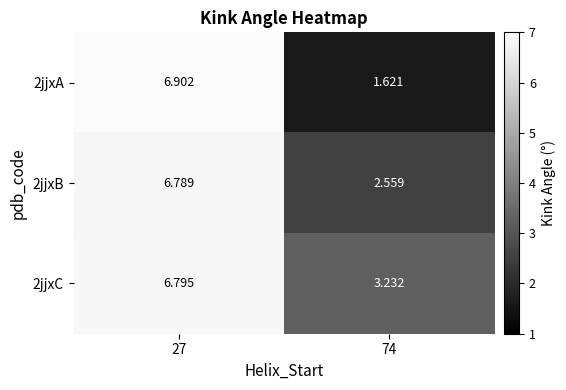

Which series has the largest range (max minus min)?

2jjxA